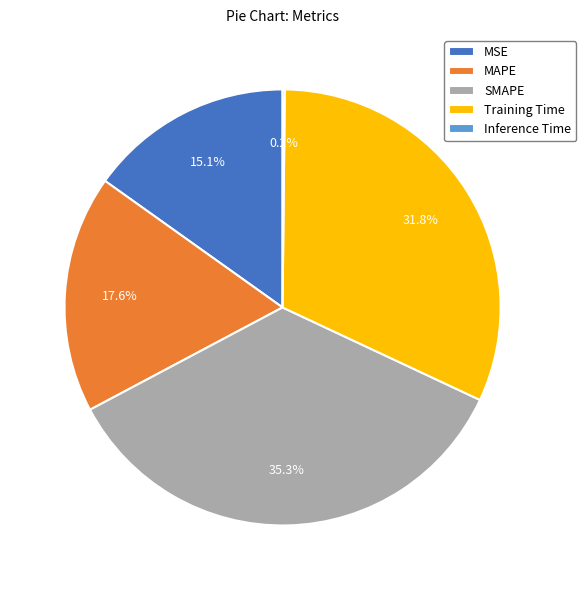

Is there a majority slice in this chart?

No